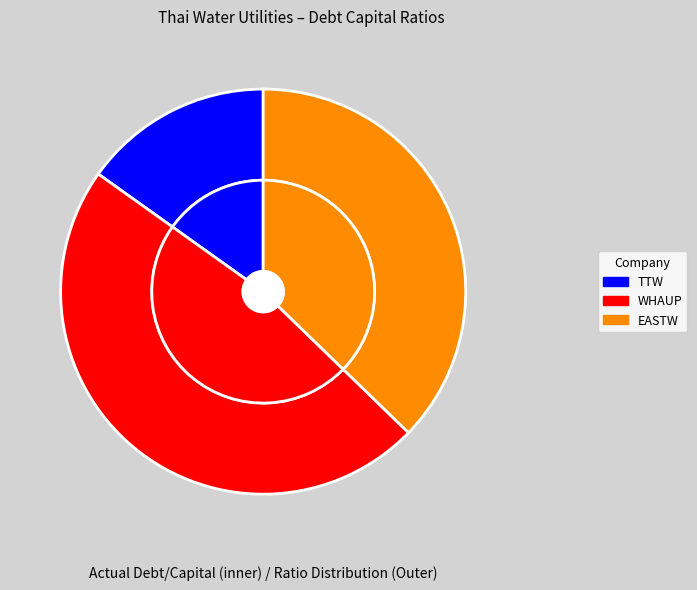

Is TTW Public Company Limited the majority of the pie?

No